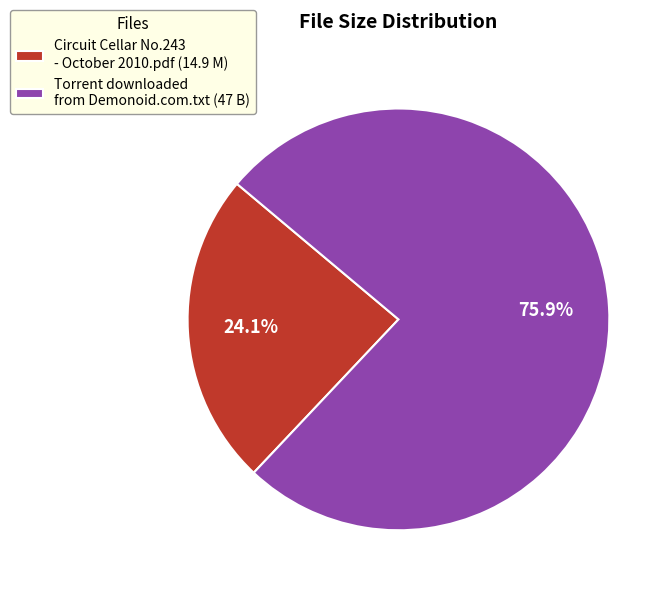

Is it true that Torrent downloaded from Demonoid.com.txt is 76% of the pie?

True